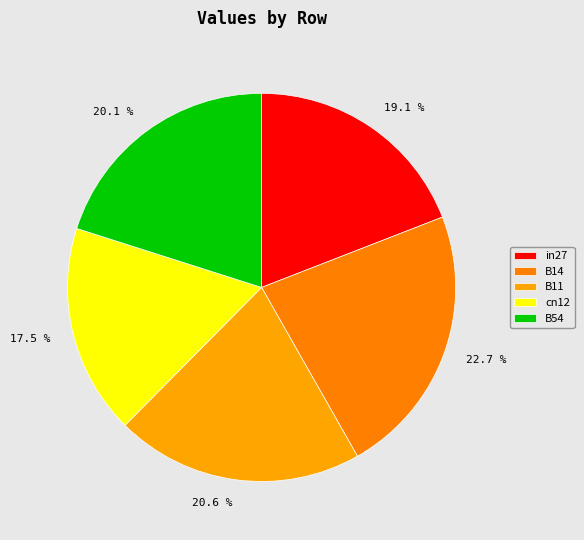

To the nearest percent, what is the difference between the B14 and in27 slice percentages?

4%